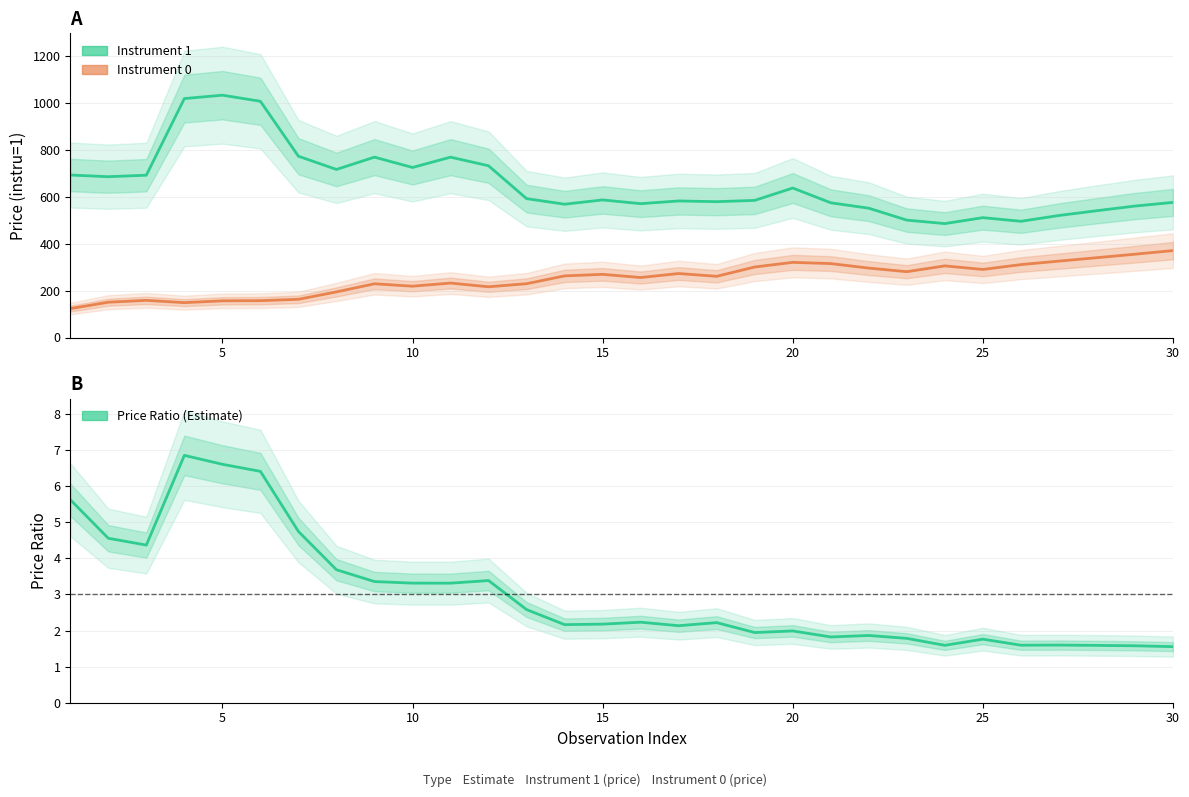

What is the value of the Price ratio (instru1 / instru0) point at the 30th from the left?

1.6